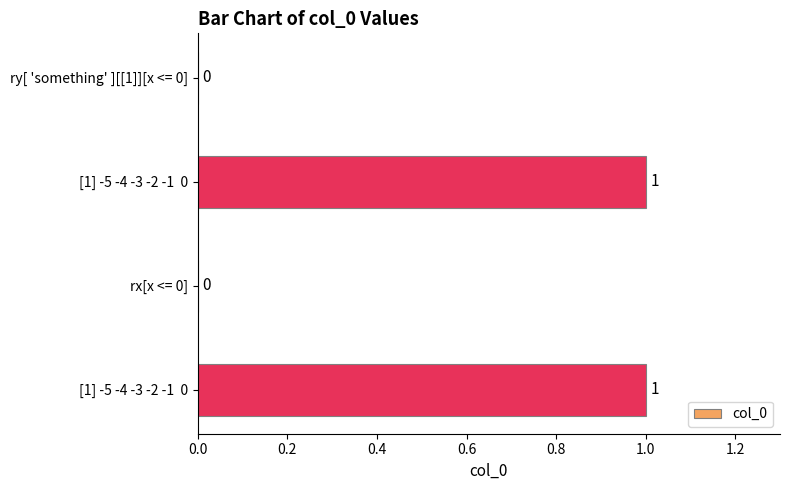

How many values are between 0 and 1?

4